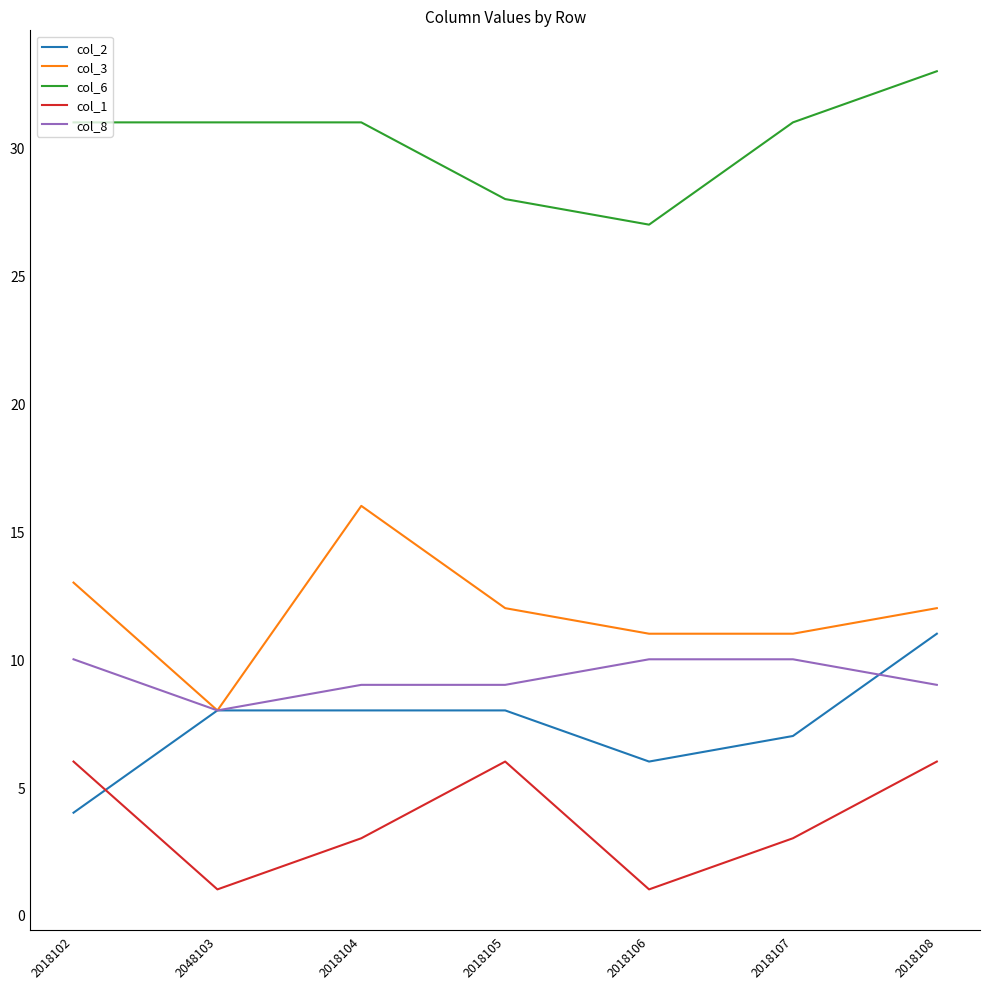

At which category does the chart reach its peak across all series?

2018108